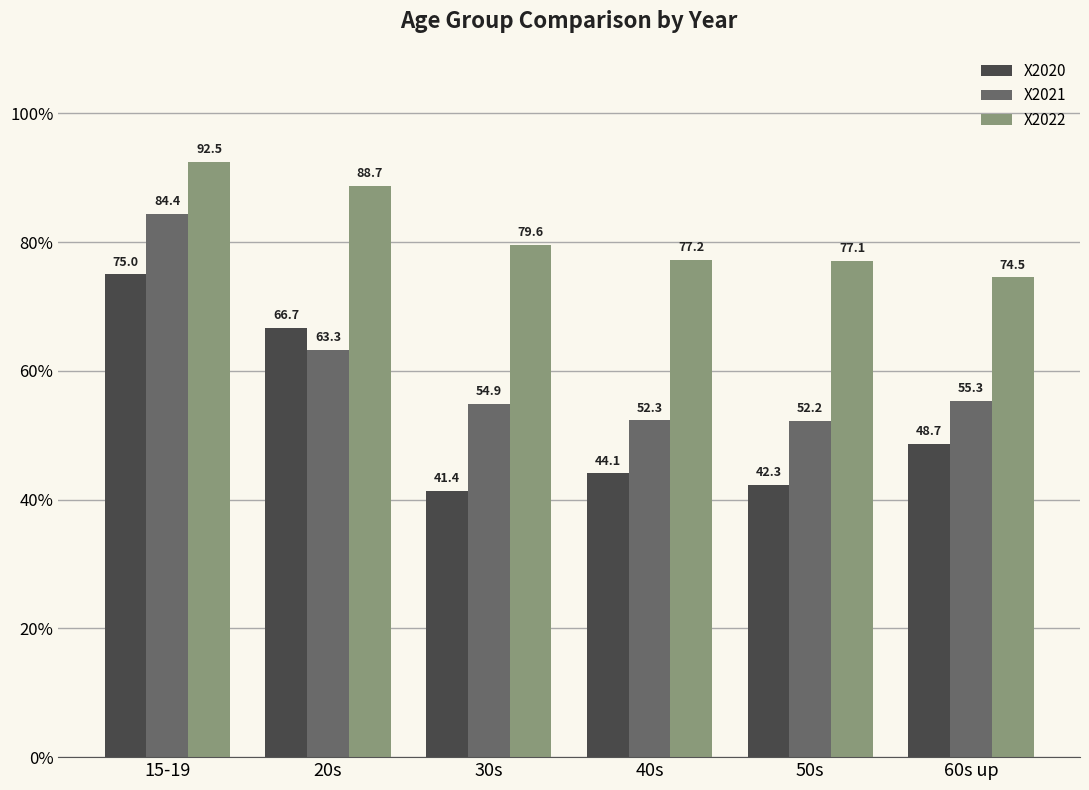

What is the label of the 3rd bar from the left?

30s